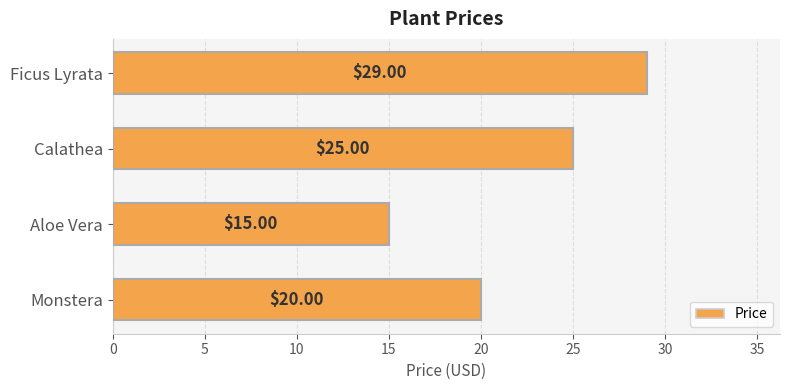

Rank the categories by value from highest to lowest.

Ficus Lyrata, Calathea, Monstera, Aloe Vera